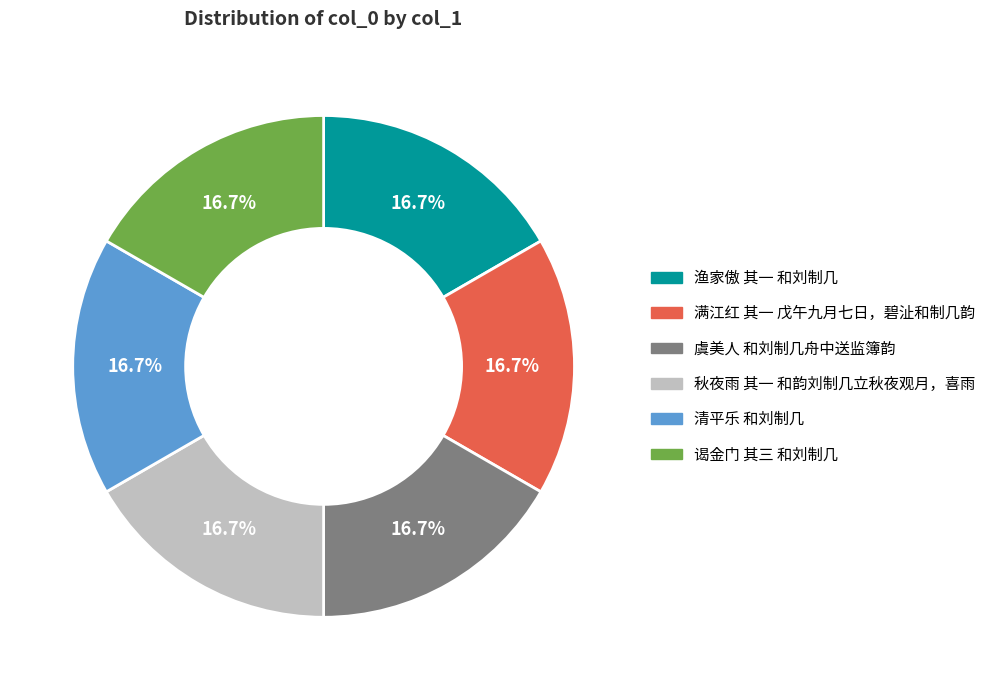

Is 谒金门 其三 和刘制几 the majority of the pie?

No